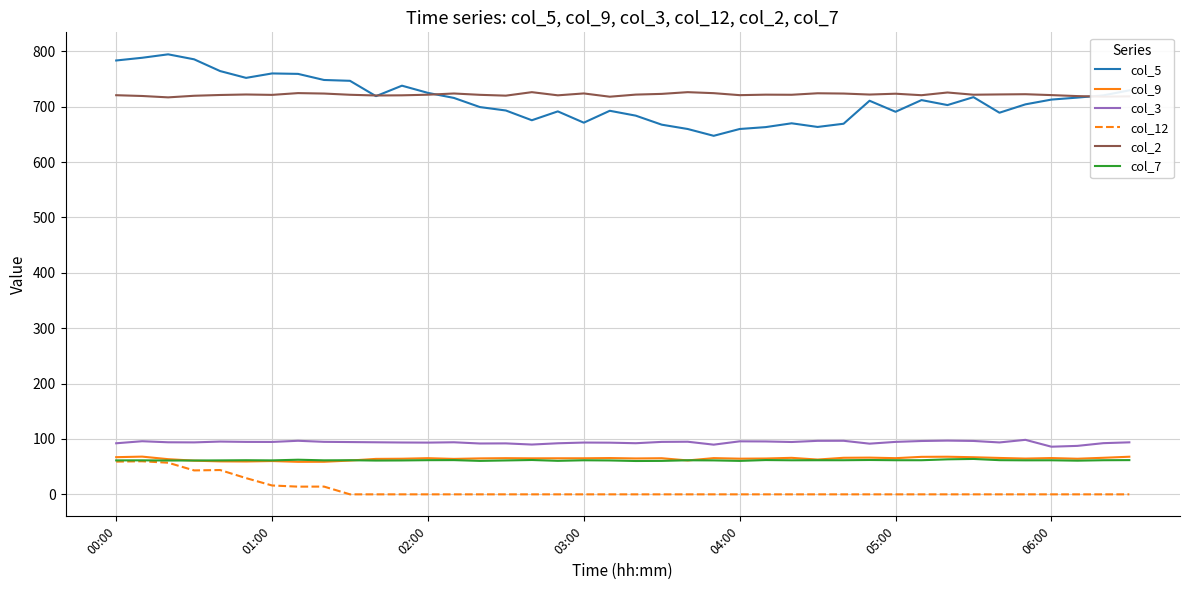

True or false: col_7 and col_2 cross at least once.

False